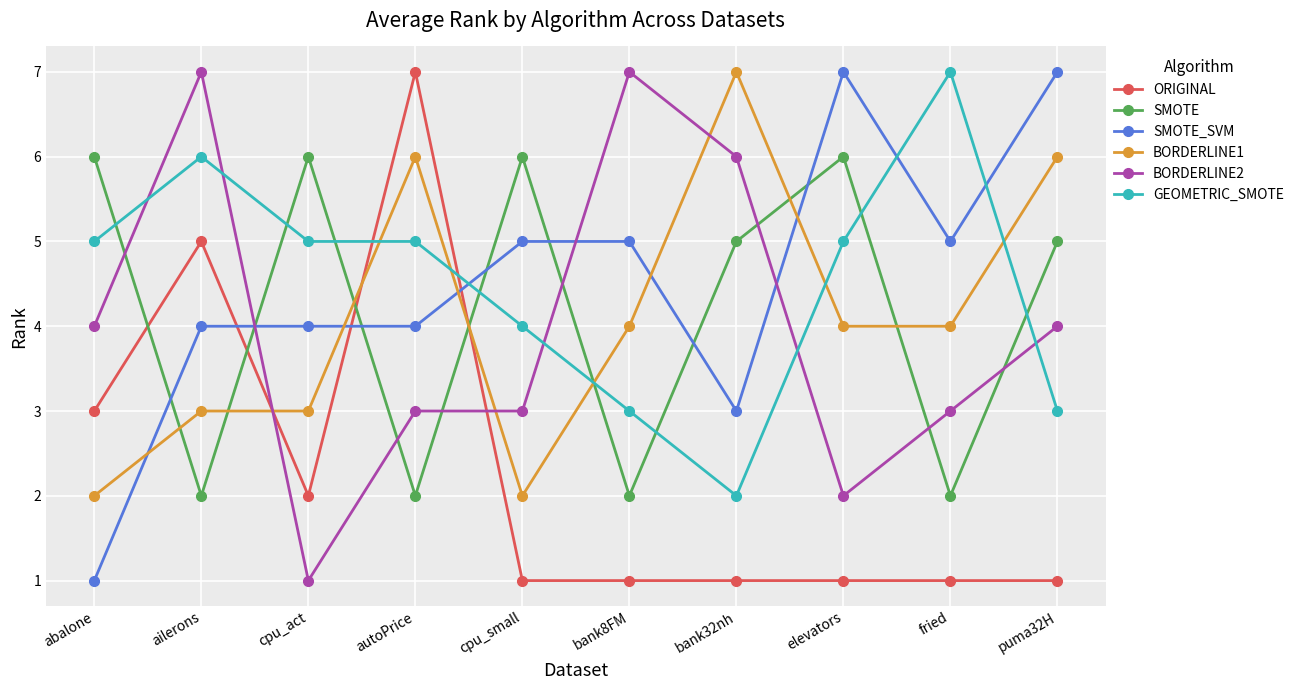

Between abalone and puma32H, which series saw the biggest shift?

SMOTE_SVM